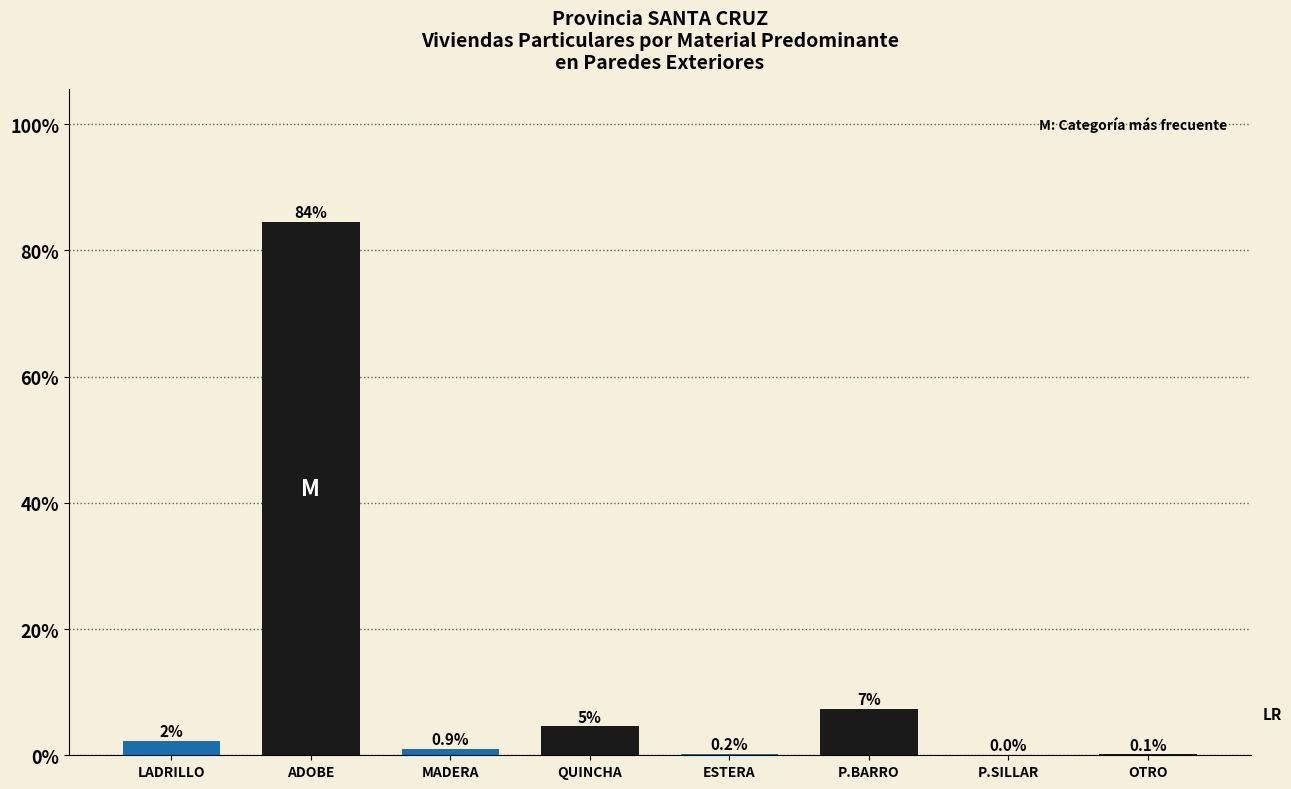

The chart shows a value of 0.0 at P.SILLAR. True or false?

True